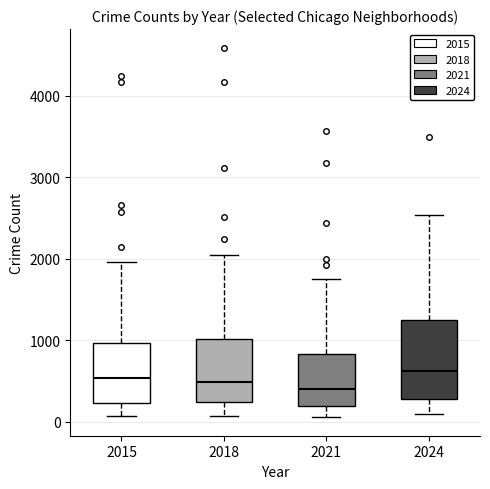

Which box is the tallest, from its lower edge to its upper edge?

2024